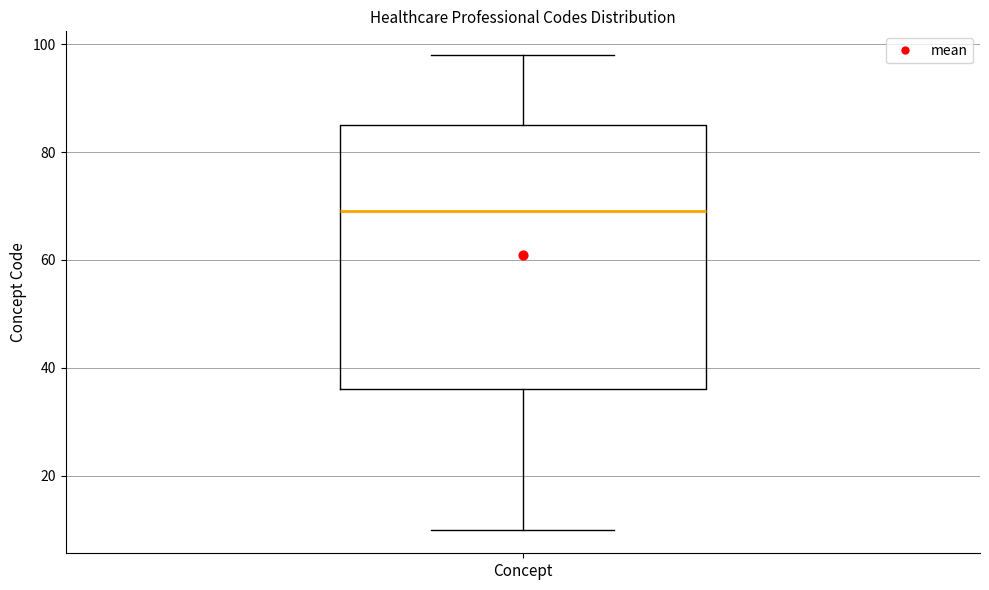

Where does the upper whisker of the box for Concept end on the y-axis? The values are not printed on the chart, so give them approximately, as read against the axis.

98